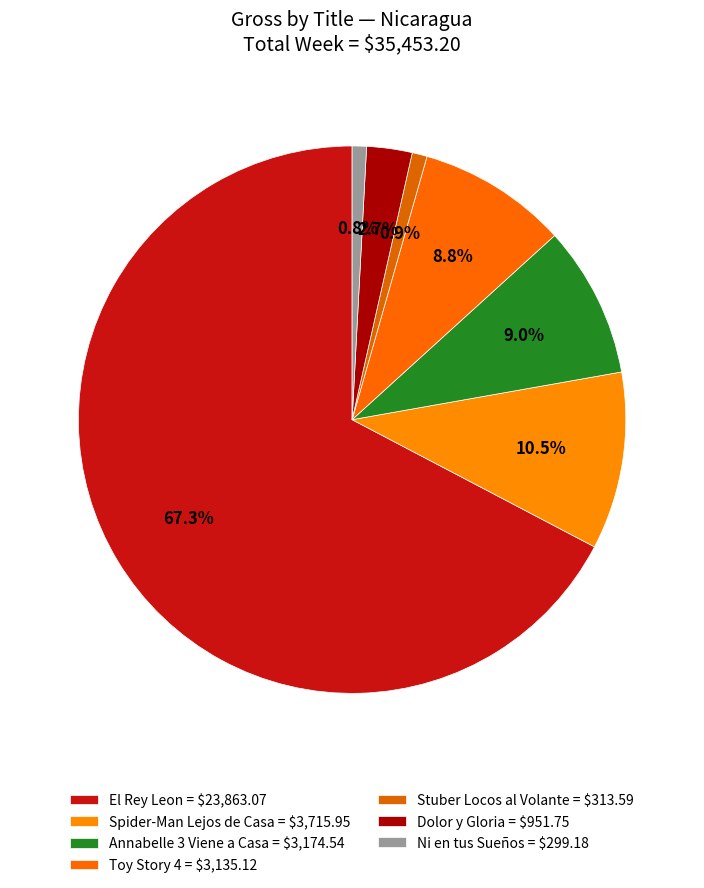

To the nearest percent, what portion does Dolor y Gloria represent?

3%